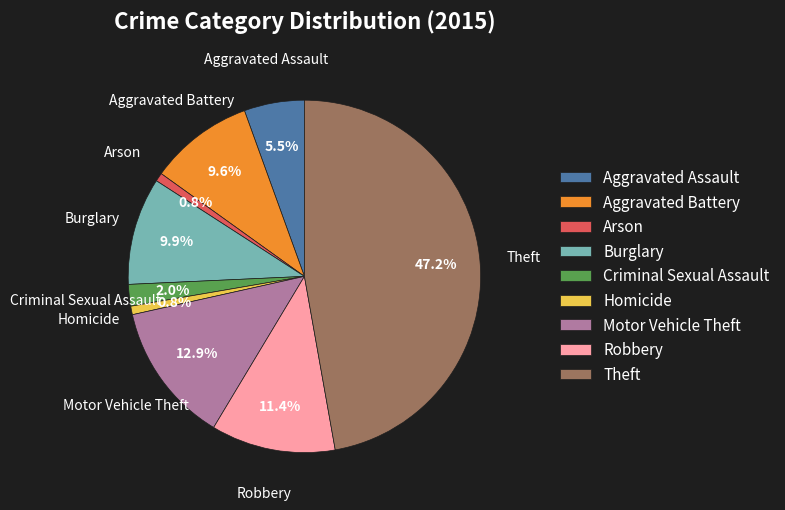

To the nearest percent, what is the difference between the Aggravated Assault and Robbery slice percentages?

6%